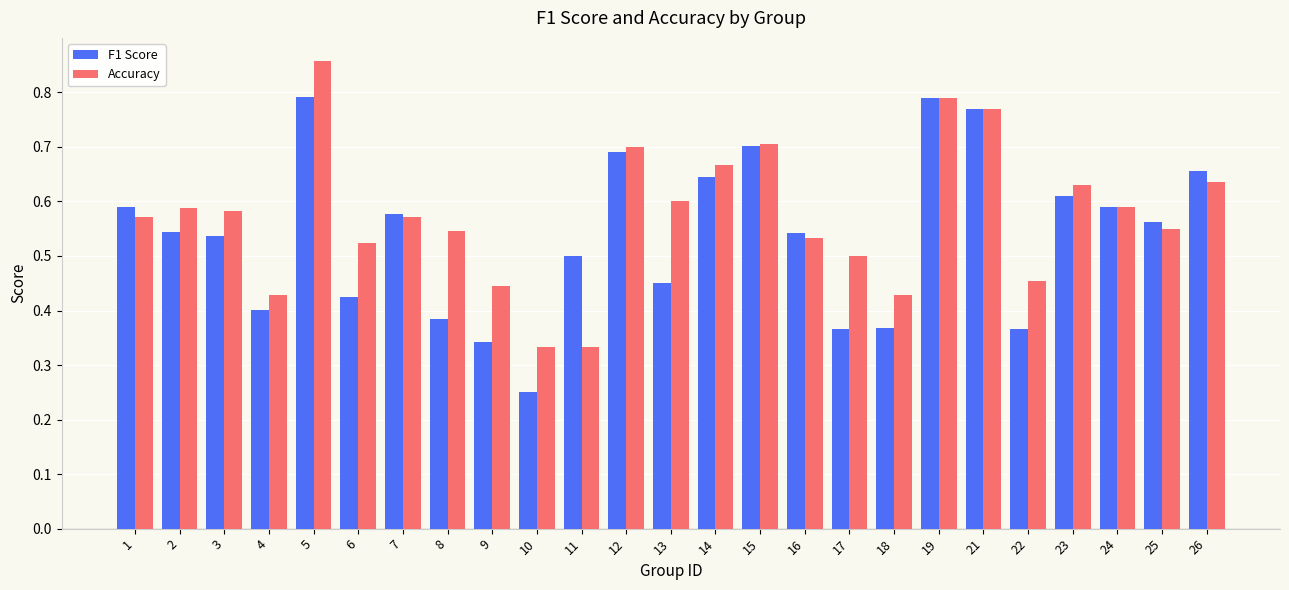

Count the Accuracy values in the range 0 to 1.

25